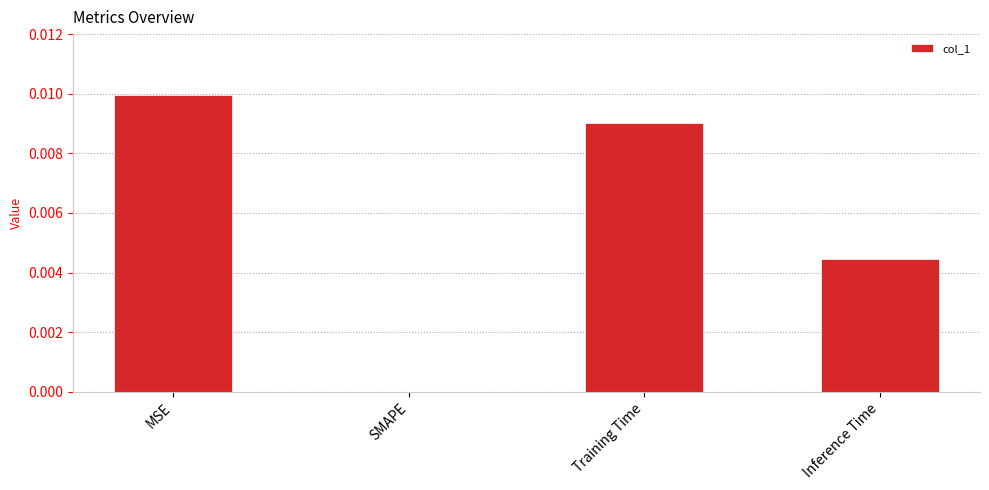

At which category does the chart reach its peak across all series?

MSE